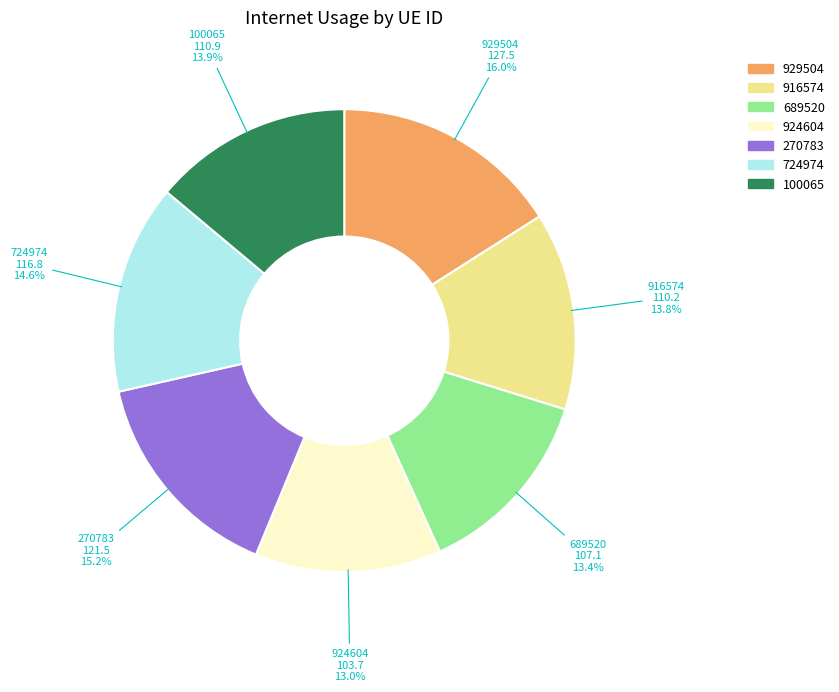

True or false: 100065 accounts for 19% of the total.

False